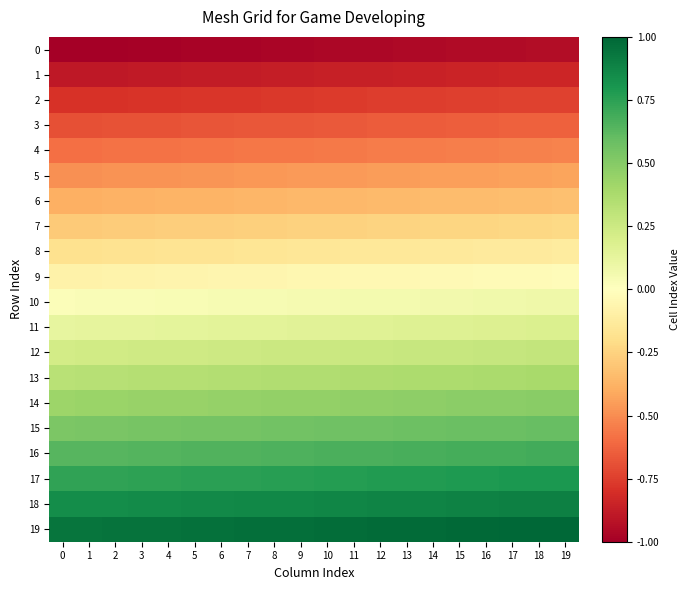

At which category is the sum across all series the highest?

19